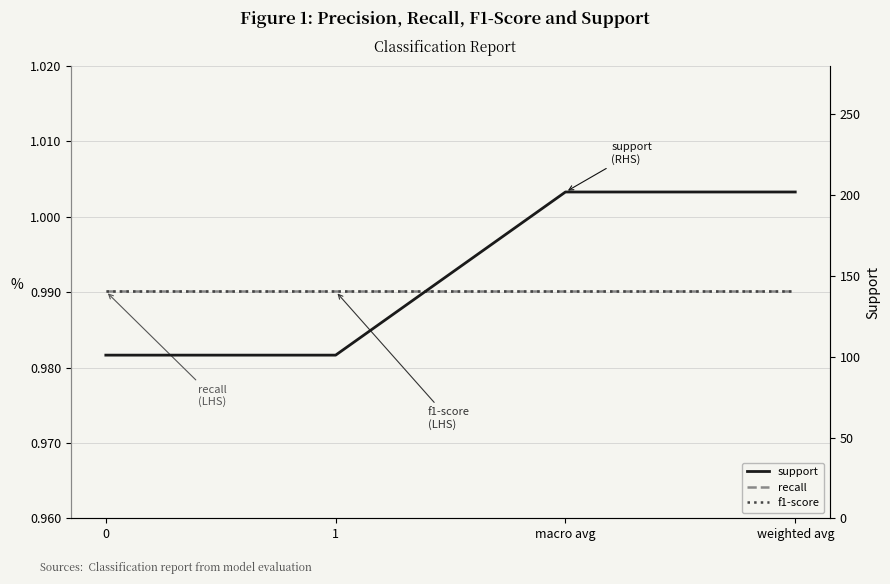

The recall series shows 1.0 at 1. True or false?

True